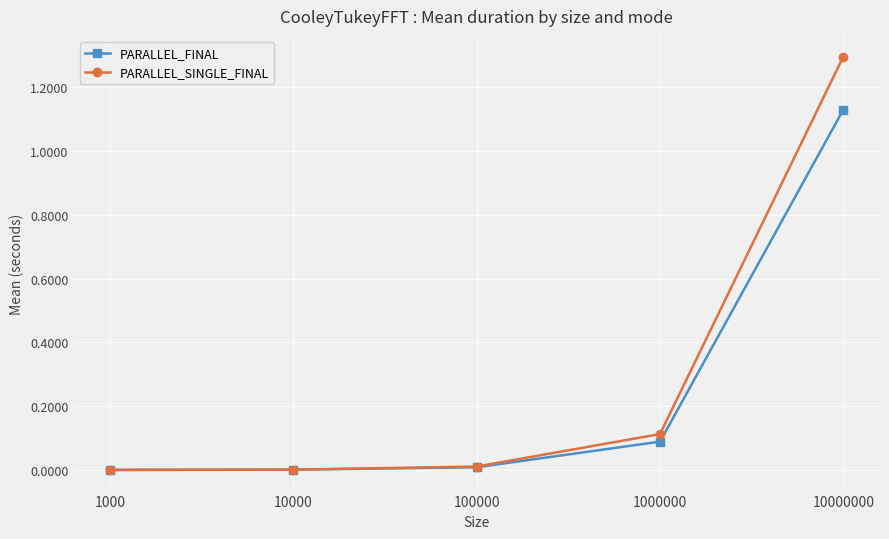

Is it true that PARALLEL_SINGLE_FINAL equals 0.3 at 10000000?

False